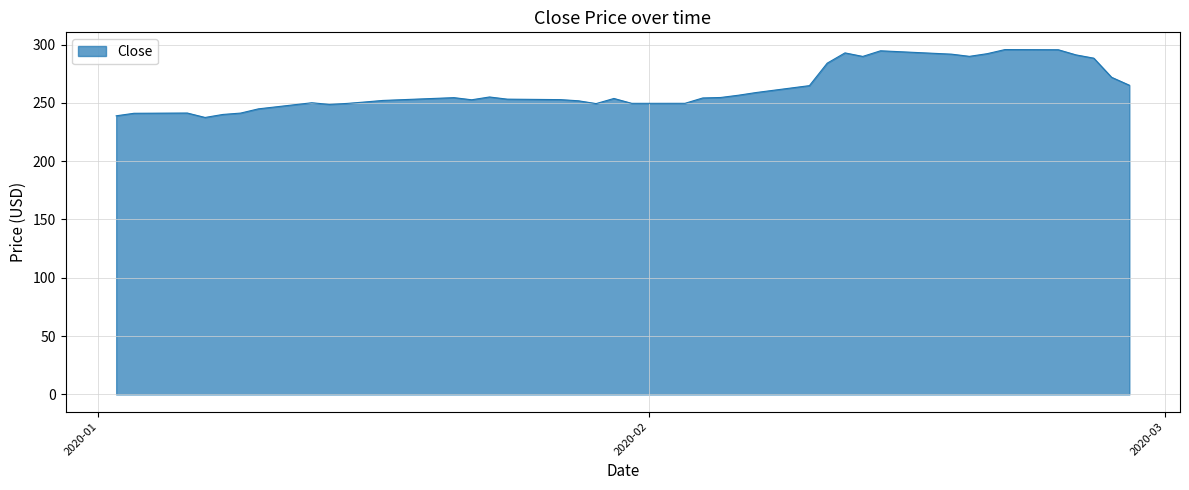

What is the difference between the maximum and minimum values?

58.2